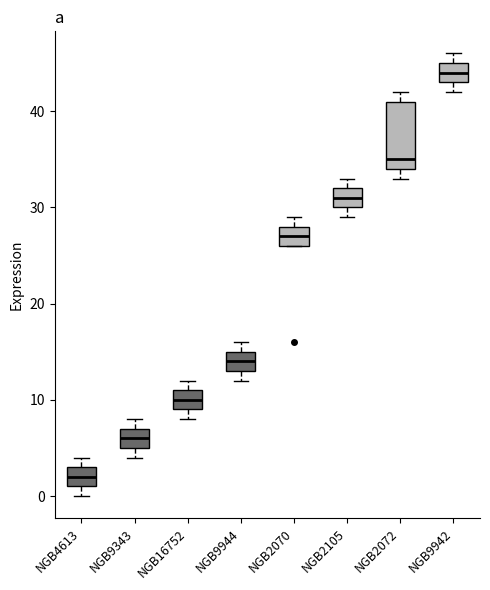

Reading left to right, transcribe this box plot: for each box, give where its median line is, the range the box spans, and where its two whiskers end, as read against the y-axis. The values are not printed on the chart, so give them approximately, as read against the axis.

NGB4613: median 2, box 1 to 3, whiskers 0 to 4
NGB9343: median 6, box 5 to 7, whiskers 4 to 8
NGB16752: median 10, box 9 to 11, whiskers 8 to 12
NGB9944: median 14, box 13 to 15, whiskers 12 to 16
NGB2070: median 27, box 26 to 28, whiskers 26 to 29
NGB2105: median 31, box 30 to 32, whiskers 29 to 33
NGB2072: median 35, box 34 to 41, whiskers 33 to 42
NGB9942: median 44, box 43 to 45, whiskers 42 to 46